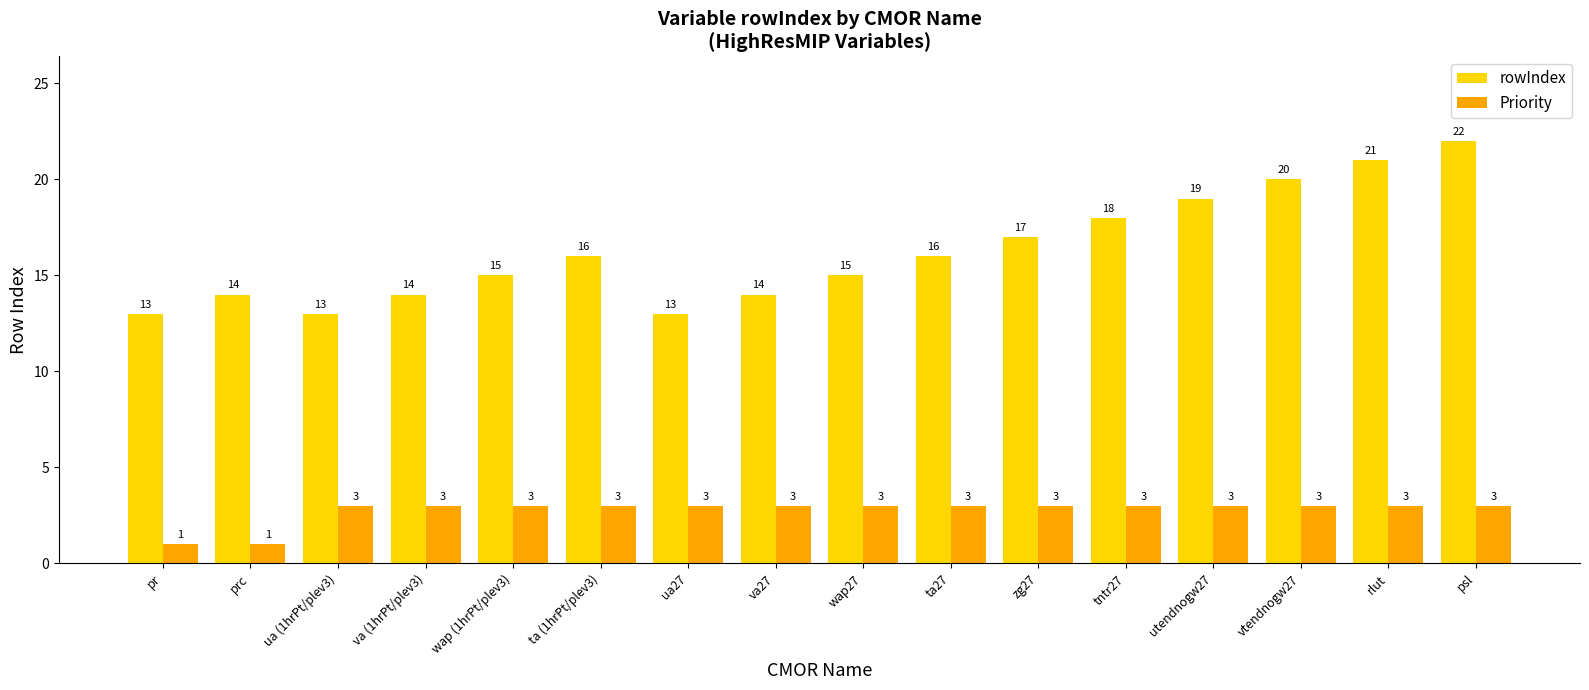

What is the highest value of the Priority series?

3